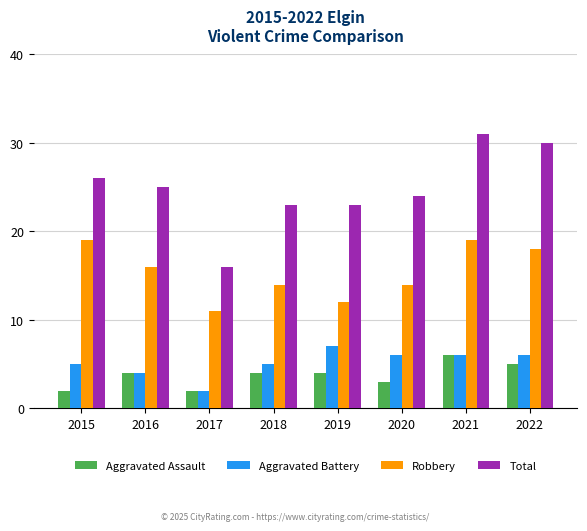

The Total series shows 5 at 2018. True or false?

False